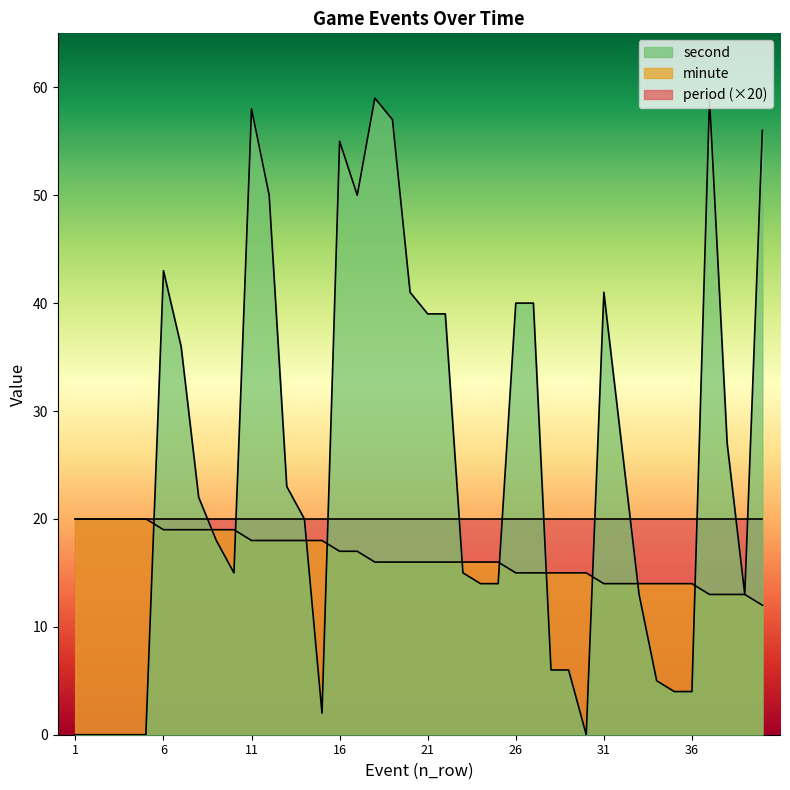

How many categories are shown in the chart?

40